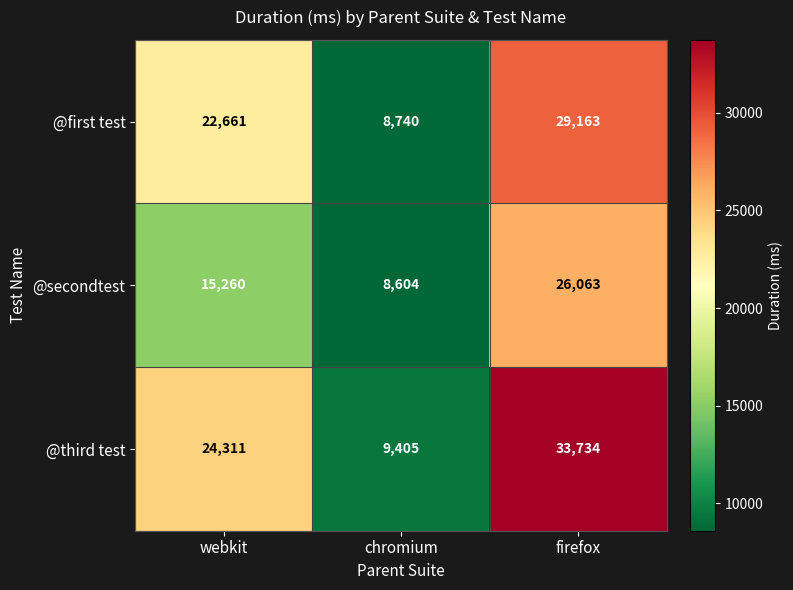

What is the maximum value shown in the chart?

33734